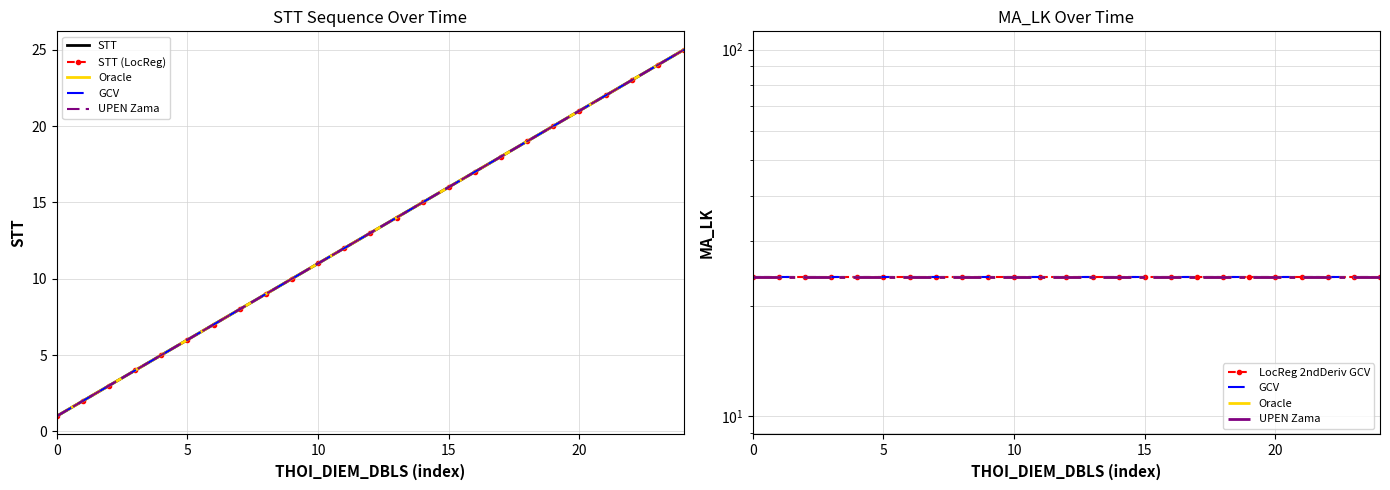

What is the lowest value of the UPEN Zama series?

24.0